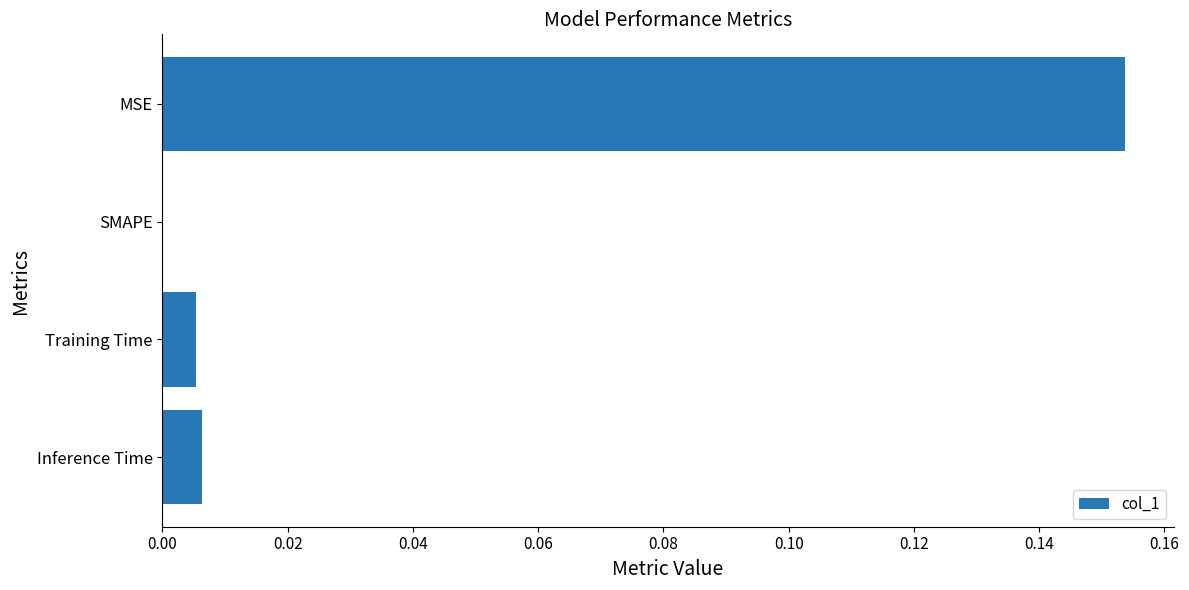

How many values are above zero?

3